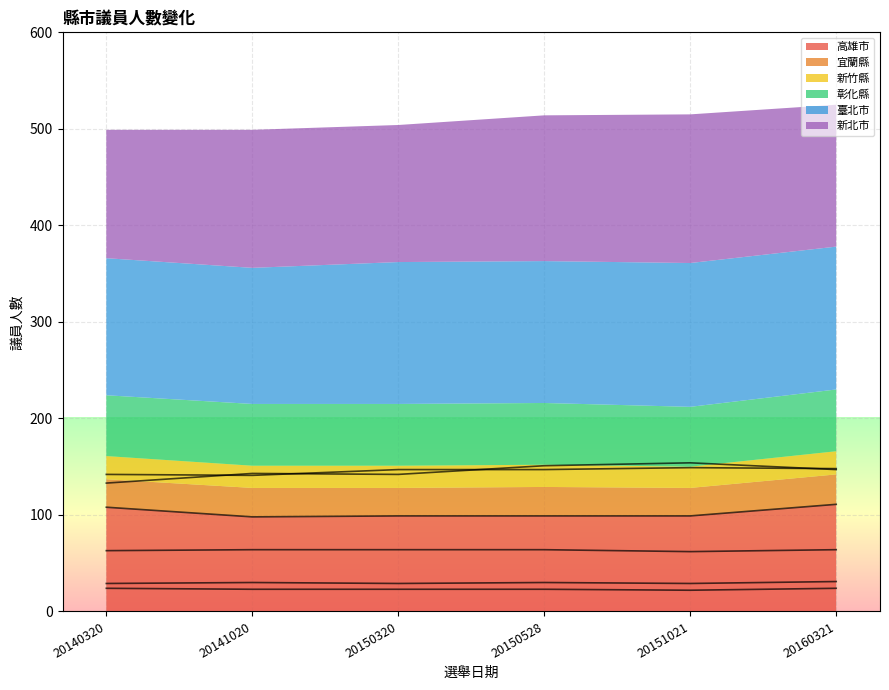

At which label does 臺北市 first exceed 147?

20151021